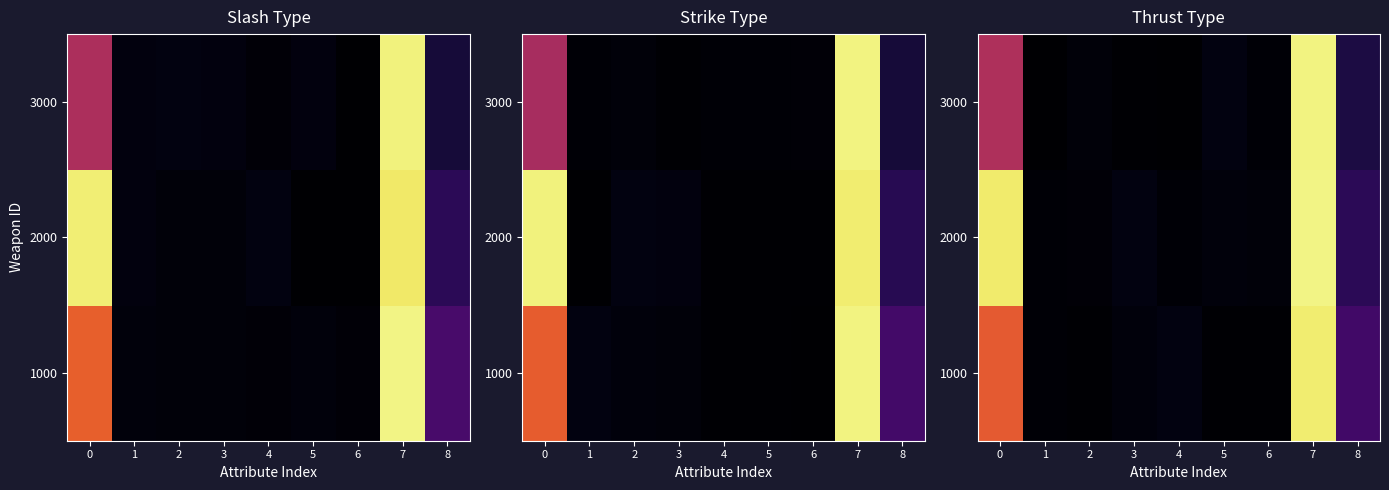

What is the difference between the highest and lowest values at 2?

1.9